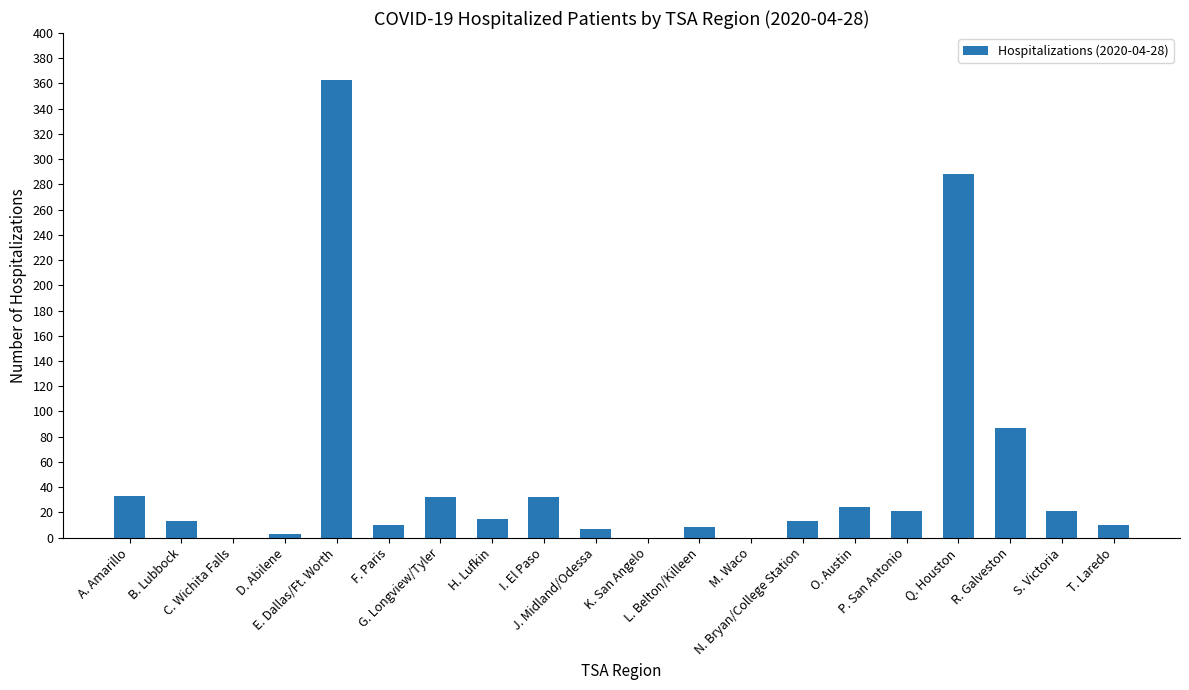

Count the number of categories in the chart.

20